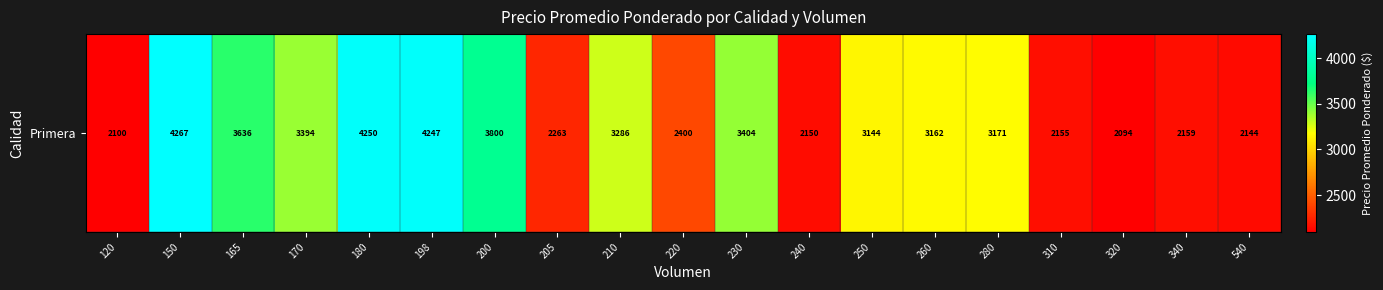

Reading left to right, transcribe all the data shown in this chart.

120=2100	150=4267	165=3636	170=3394	180=4250	198=4247	200=3800	205=2263	210=3286	220=2400	230=3404	240=2150	250=3144	260=3162	280=3171	310=2155	320=2094	340=2159	540=2144